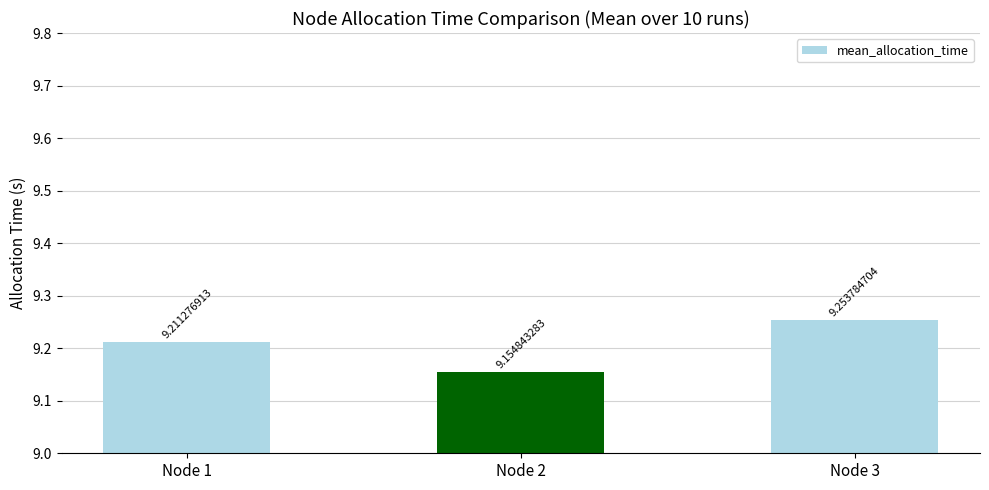

What is the value of the 1st bar from the left?

9.2